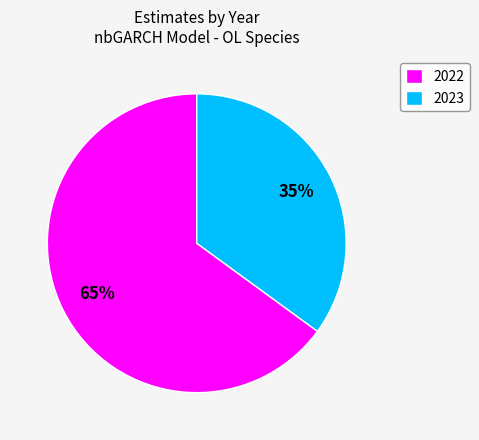

Does any single category account for the majority?

Yes